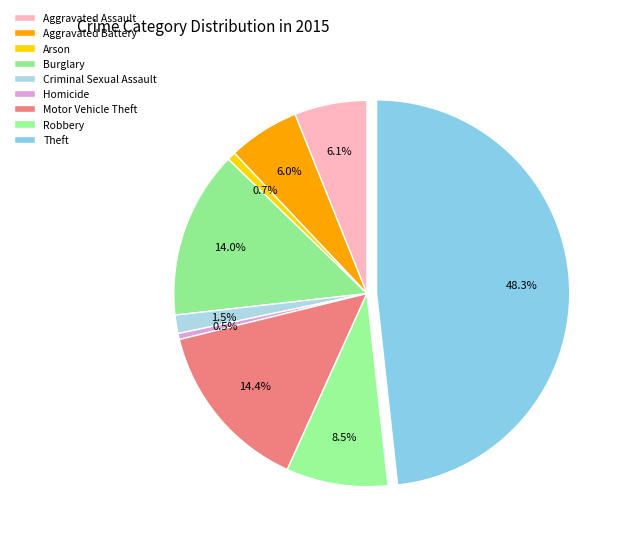

What is the largest slice in the pie chart?

Theft